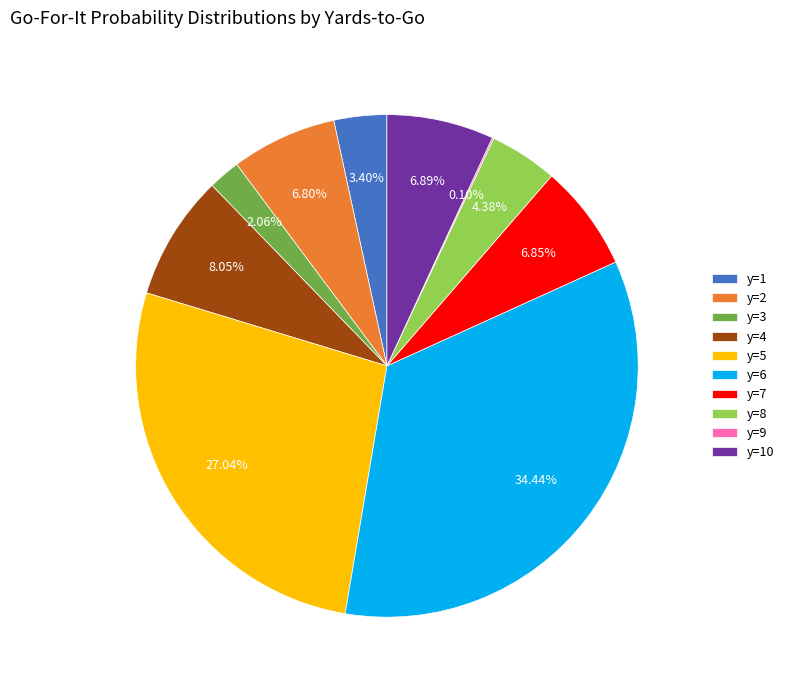

Between y=3 and y=10, which is larger?

y=10